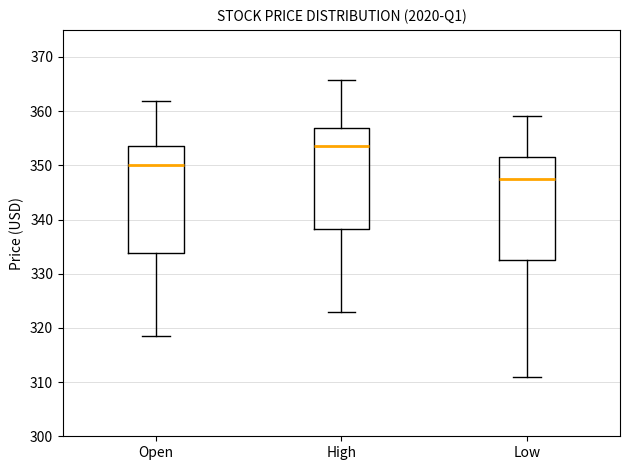

Which box's median line is the lowest?

Low